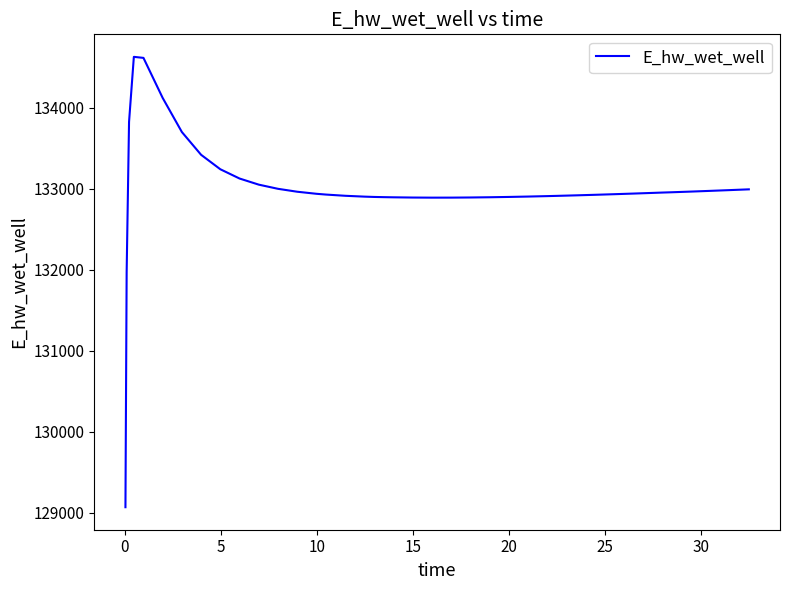

What is the difference between the maximum and minimum values?

5557.6